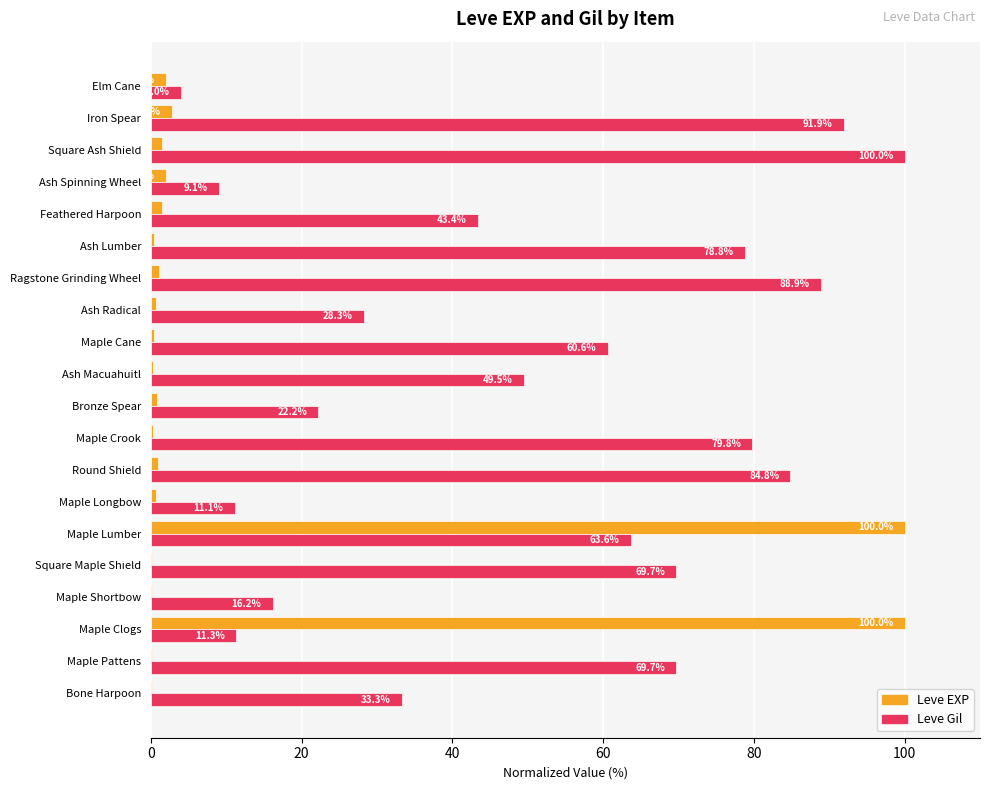

Which series has the largest range (max minus min)?

Leve EXP